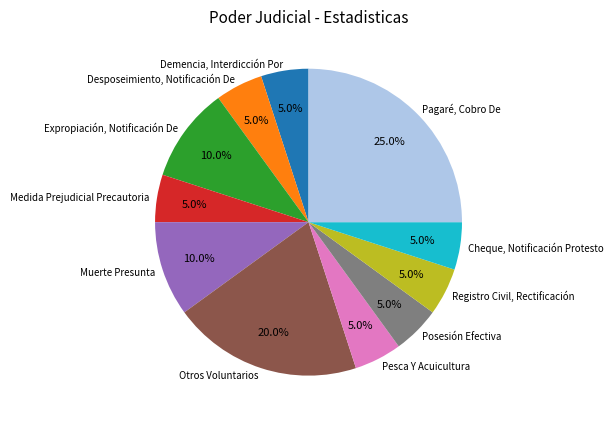

To the nearest percent, what is the combined percentage of Medida Prejudicial Precautoria and Otros Voluntarios?

25%